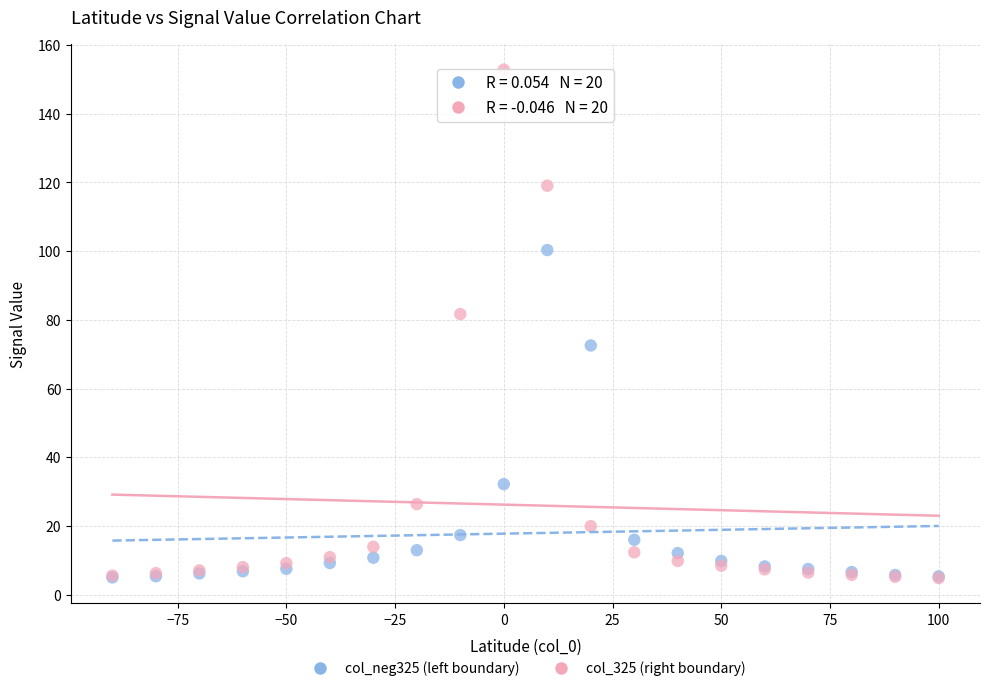

In the col_325 (right boundary) series, what Y value is closest to 78?

81.7